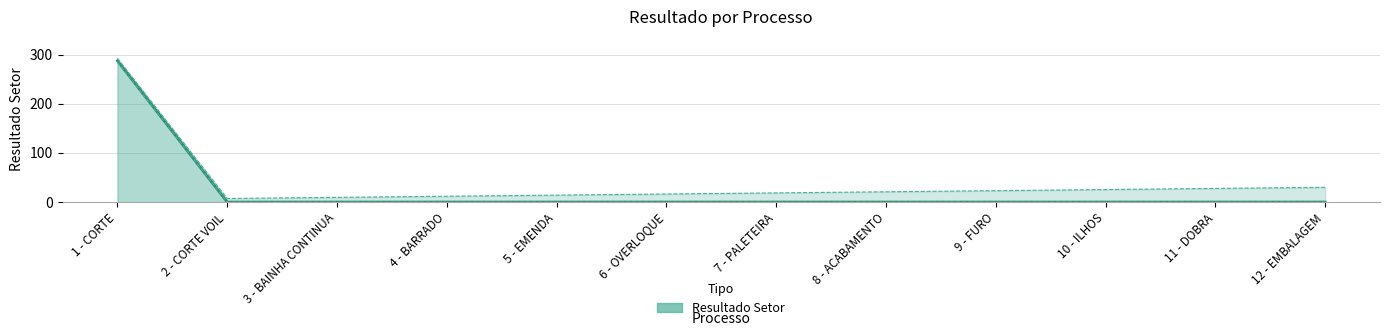

What is the label of the 8th point from the right?

5 - EMENDA